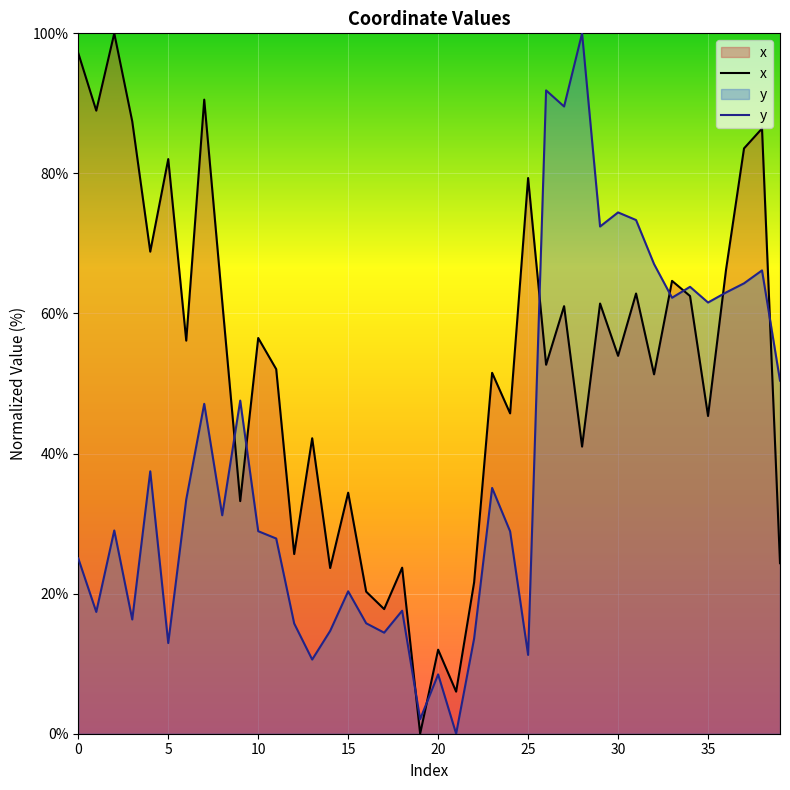

The value of x at 14 is 23.7. True or false?

True